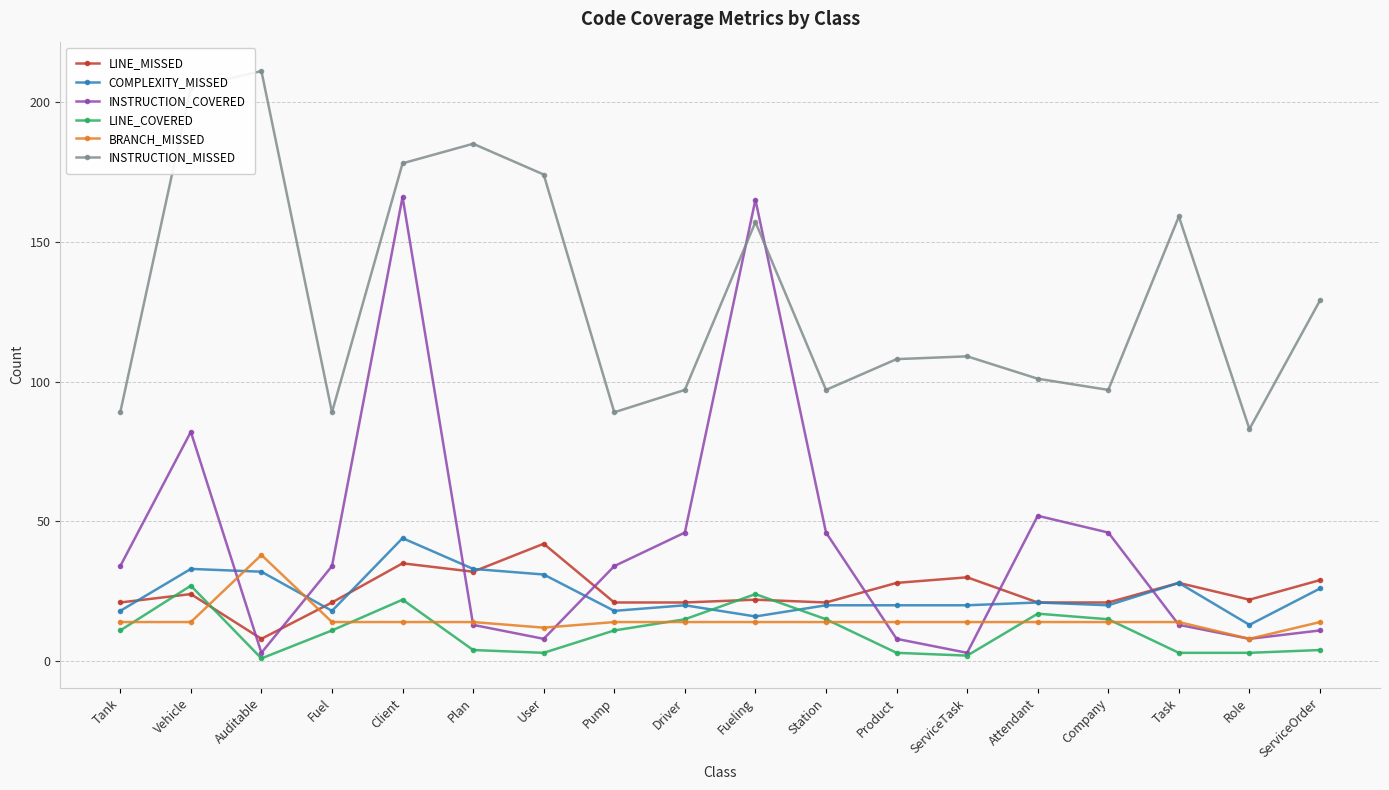

What is the minimum value for LINE_MISSED?

8